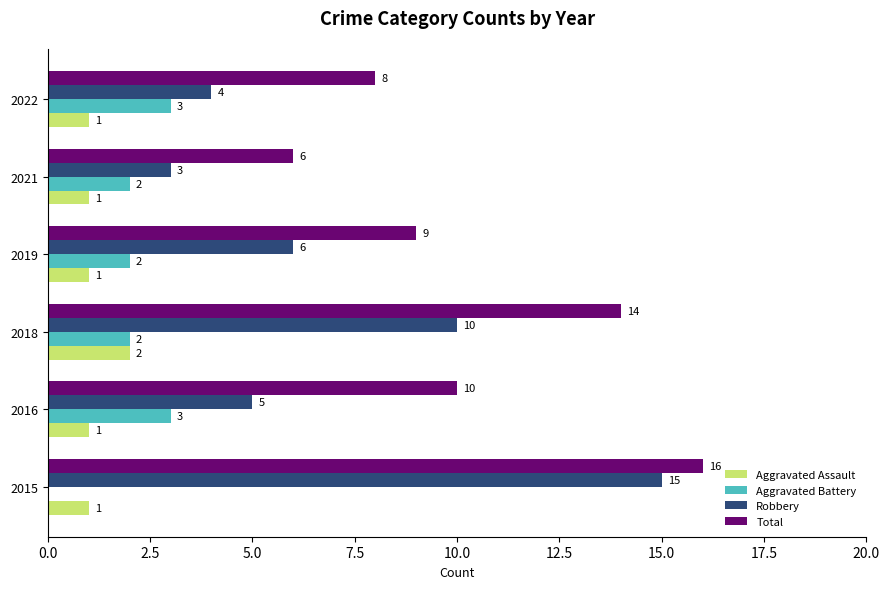

Count the Aggravated Assault values in the range 1 to 2.

6